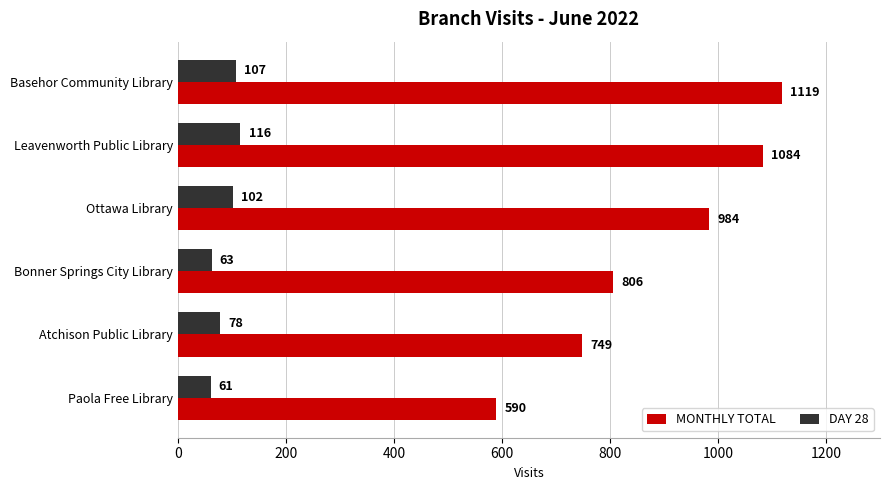

Which series has the largest total across all categories?

MONTHLY TOTAL